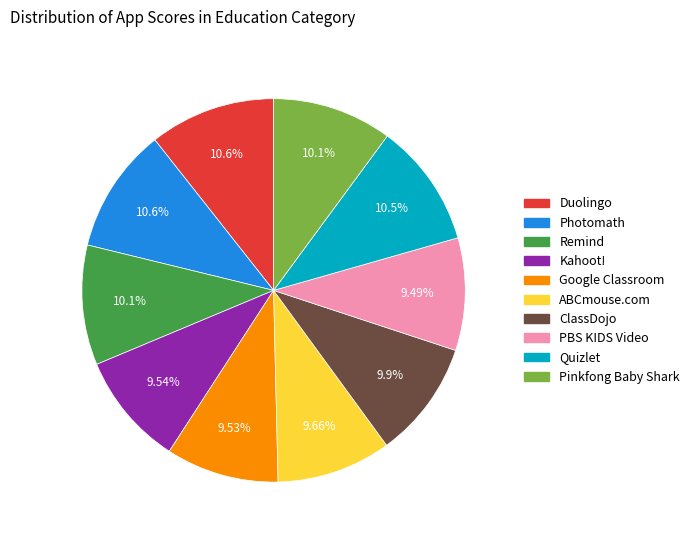

Is there any slice that represents more than half of the pie?

No